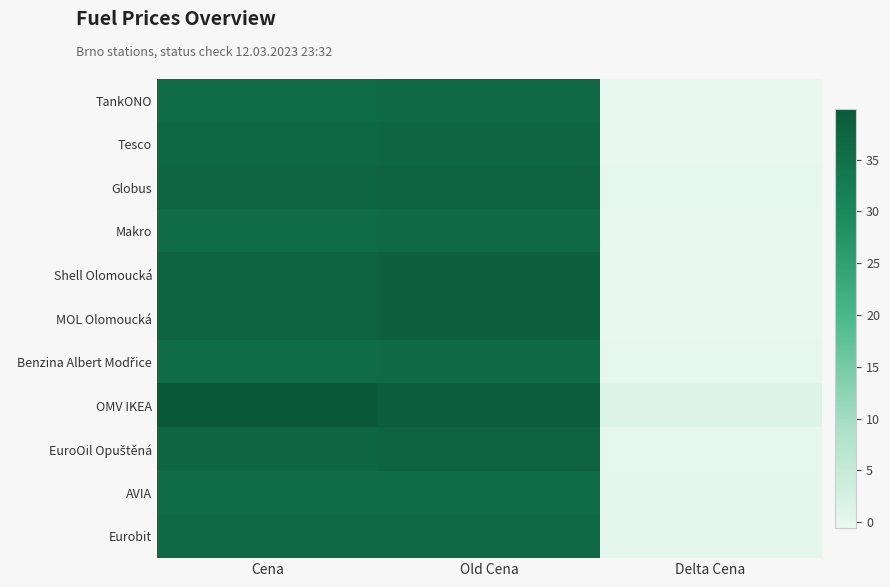

What is the minimum value shown in the chart?

-0.6